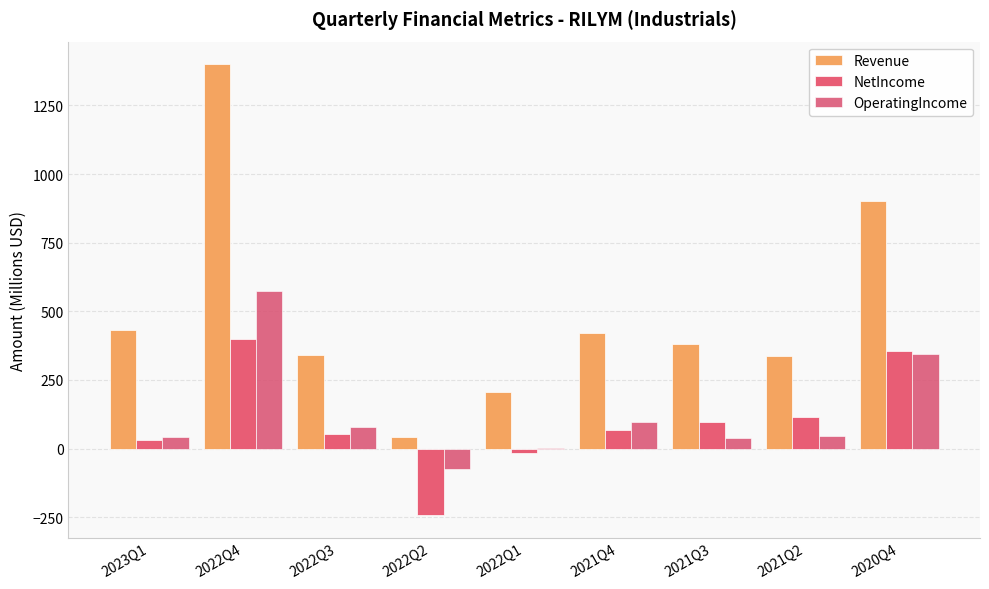

What is the maximum value for OperatingIncome?

574.6